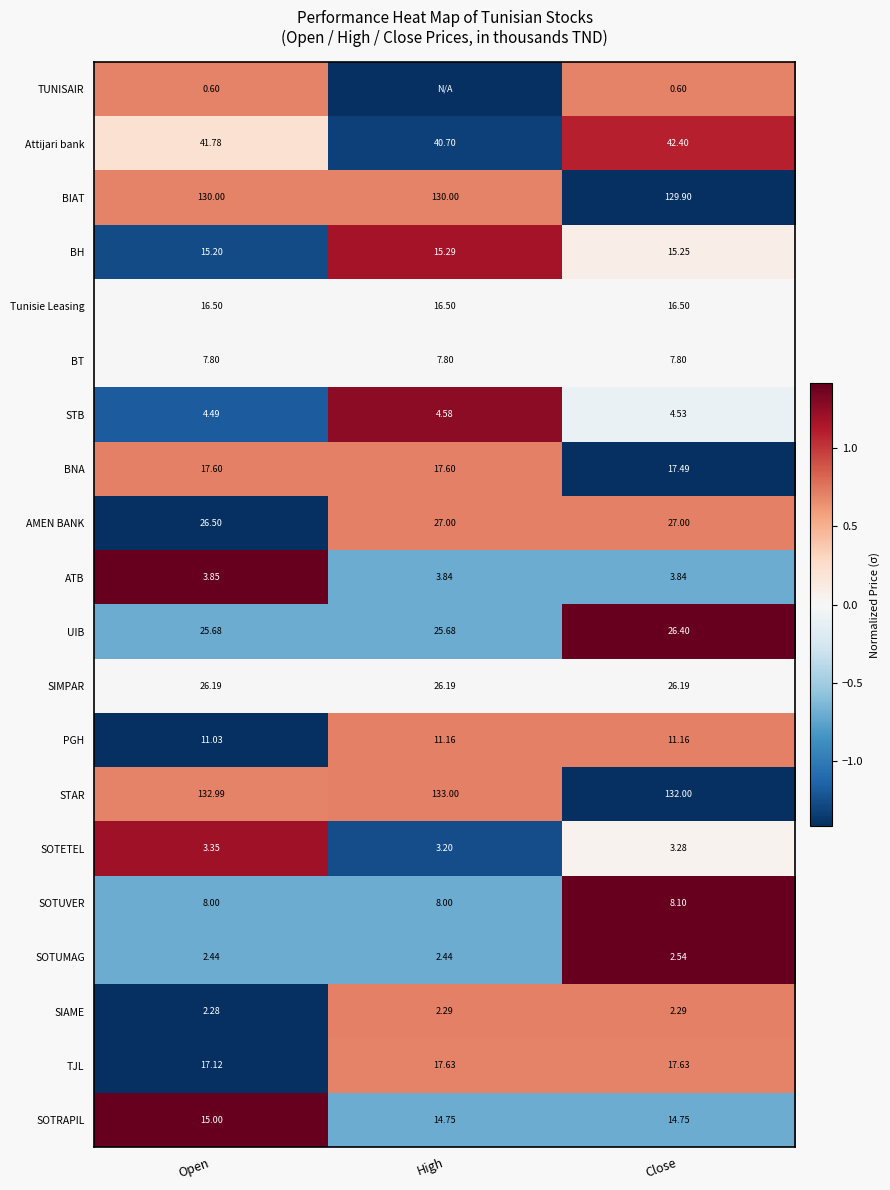

At which category is the sum across all series the highest?

Close